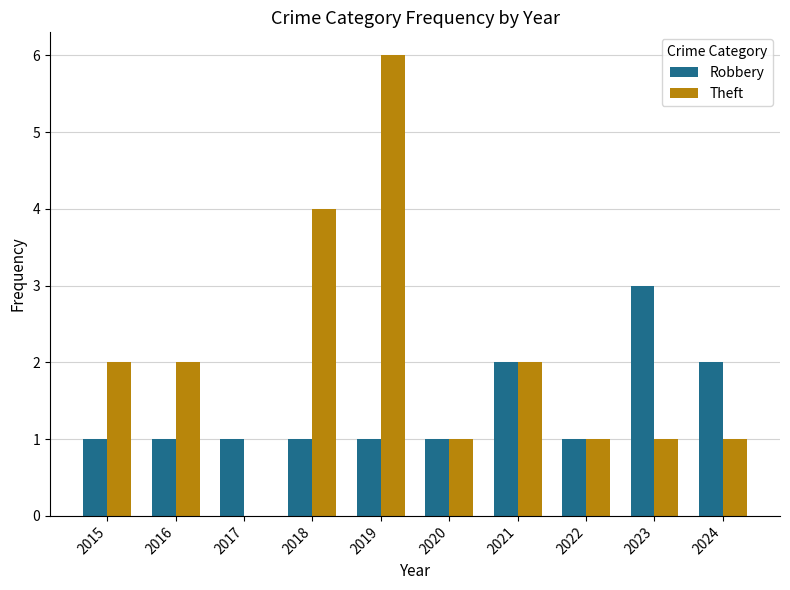

Count the Robbery values in the range 1 to 2.

9